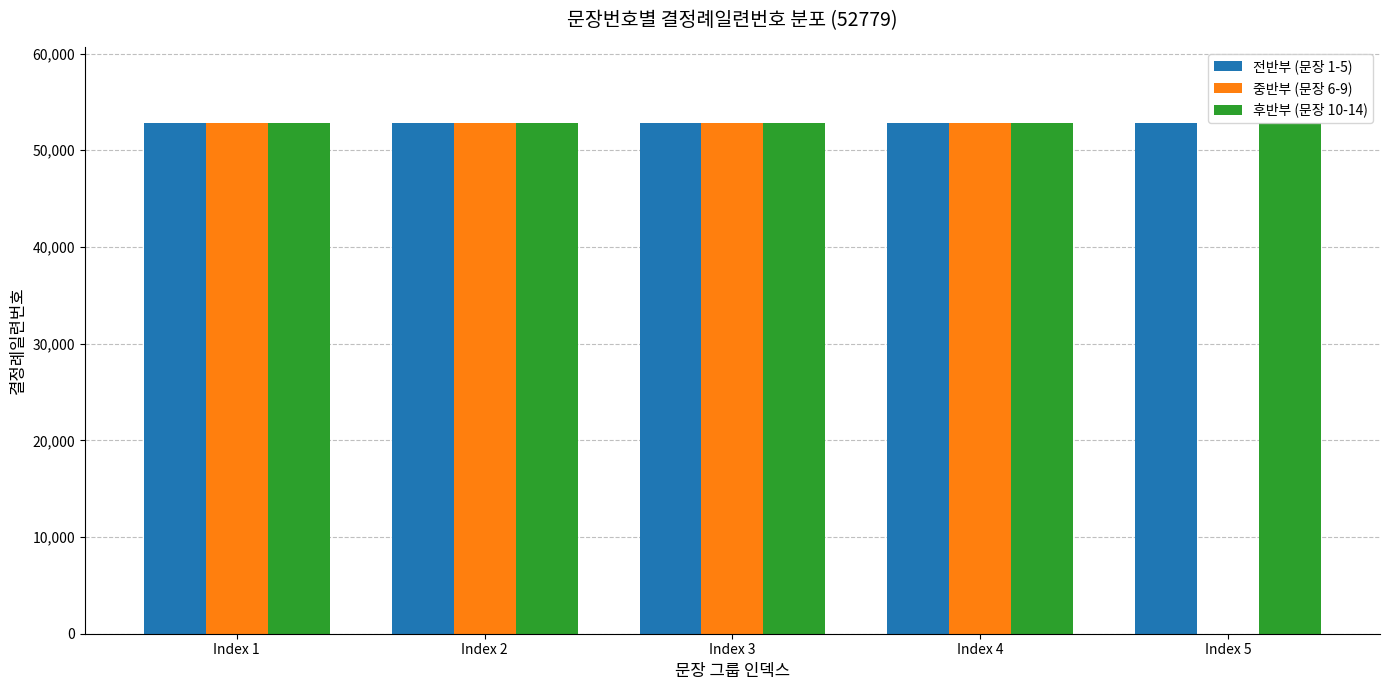

Reading left to right, list all the values displayed in this chart.

전반부 (문장 1-5): 52779	52779	52779	52779	52779
중반부 (문장 6-9): 52779	52779	52779	52779	0
후반부 (문장 10-14): 52779	52779	52779	52779	52779